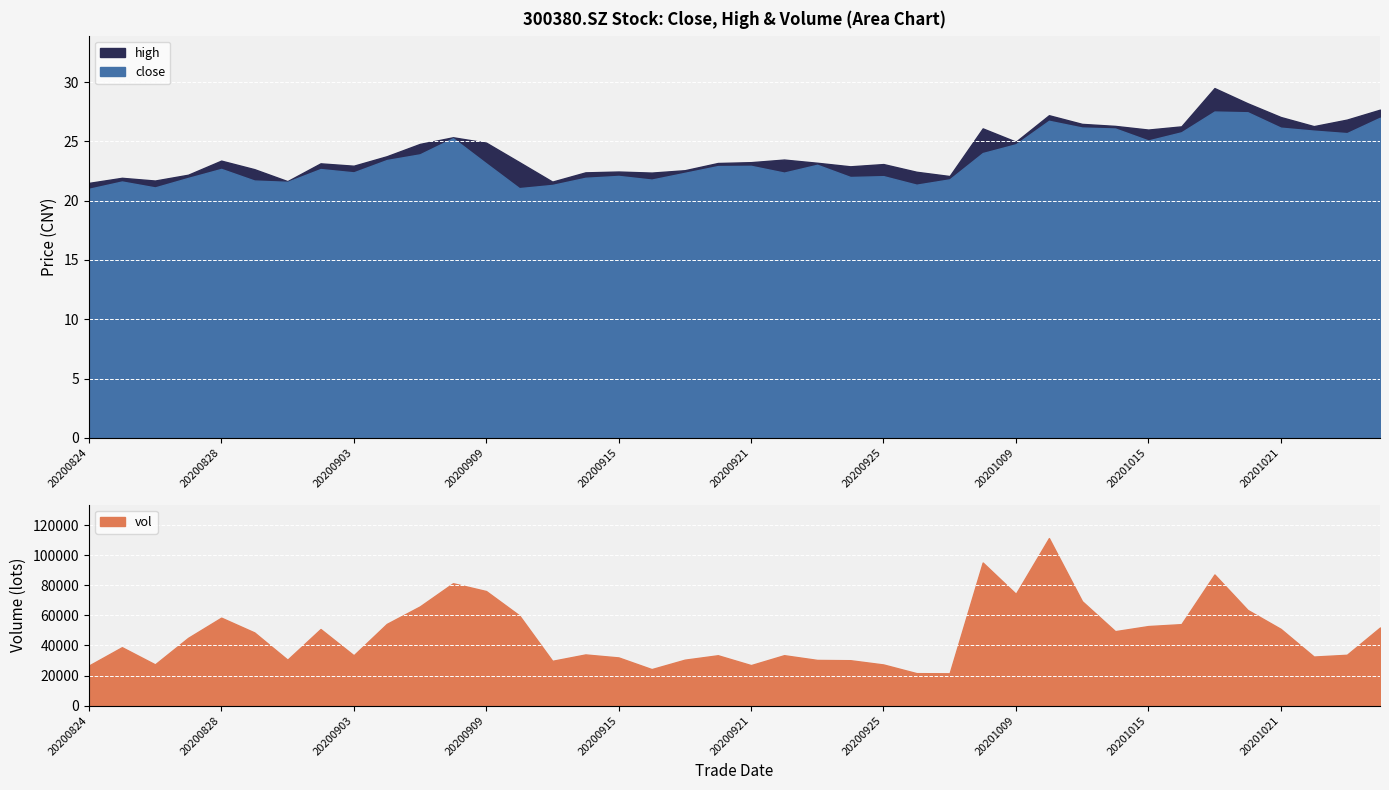

Where is the first local maximum for close?

20200825